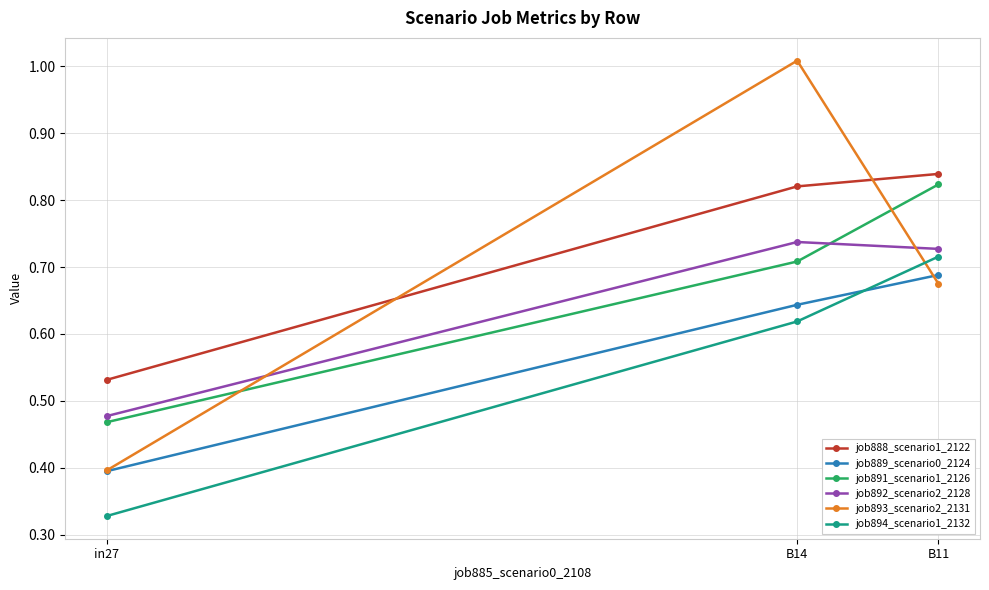

Count the job892_scenario2_2128 values in the range 0 to 1.

3